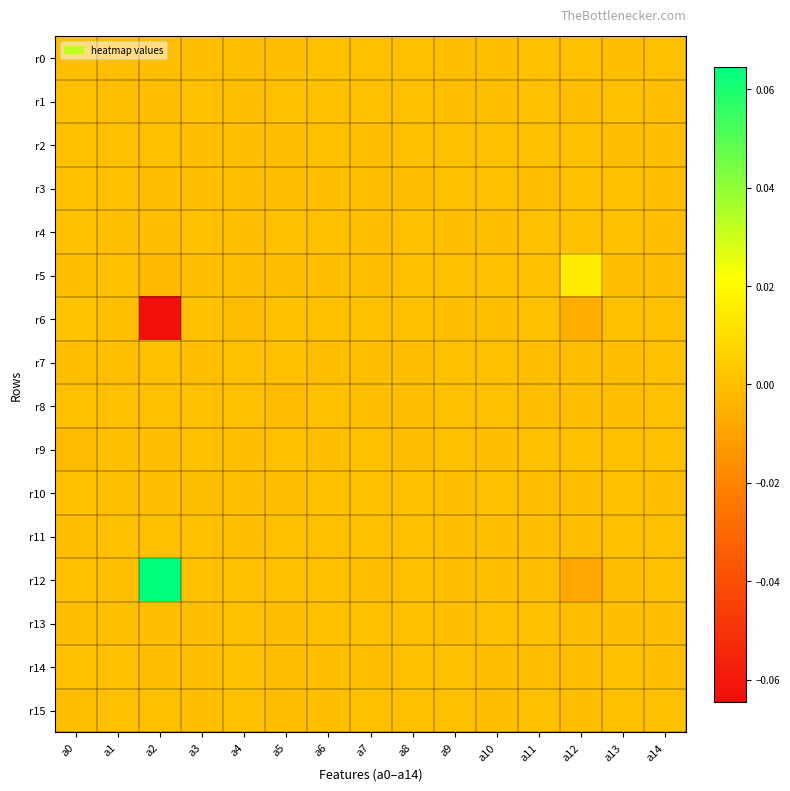

Which category has the highest value across all series?

a2